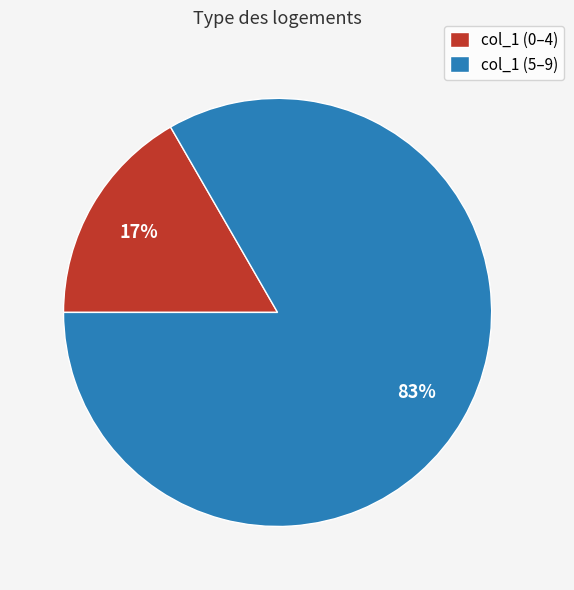

Combined, do col_1 (5–9) and col_1 (0–4) account for over 50%?

Yes